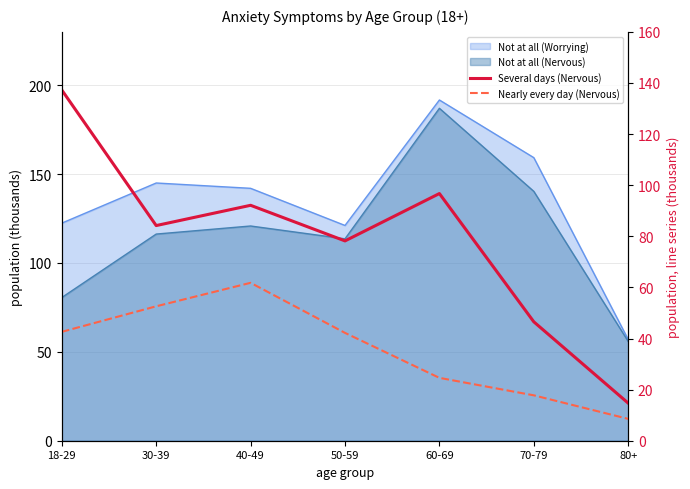

How many values in the Nearly every day (Nervous) series are below 42?

3